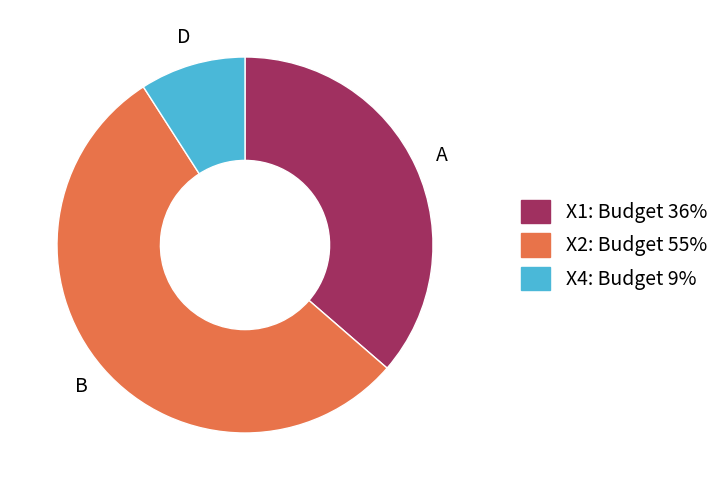

Which has a higher value, X2 or X1?

X2